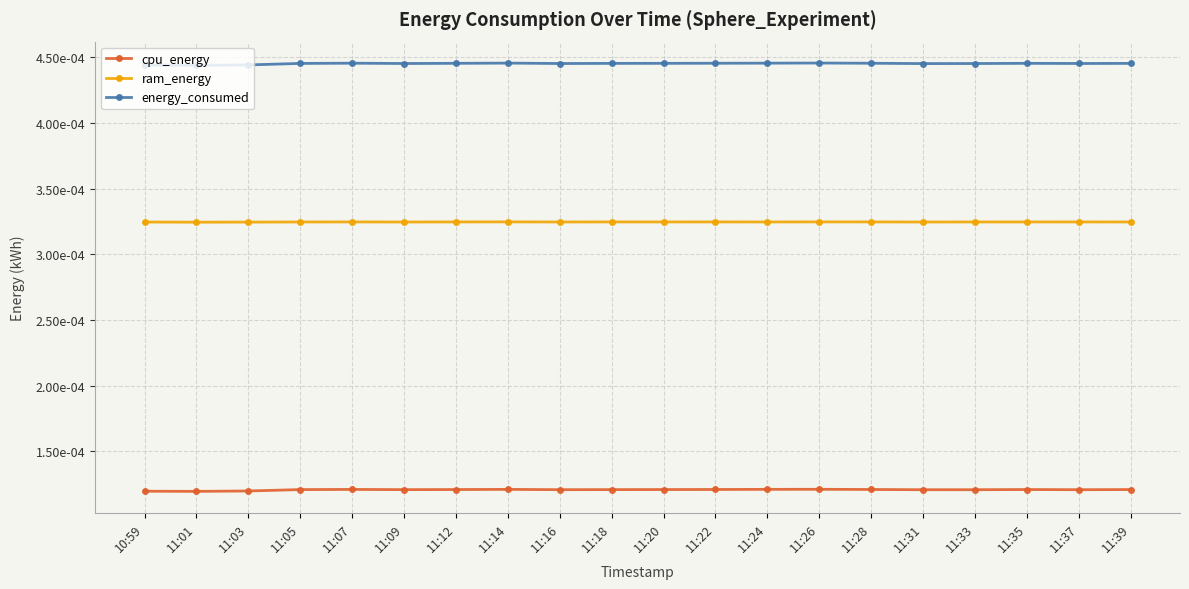

What are all the series names shown in the legend?

cpu_energy, ram_energy, energy_consumed